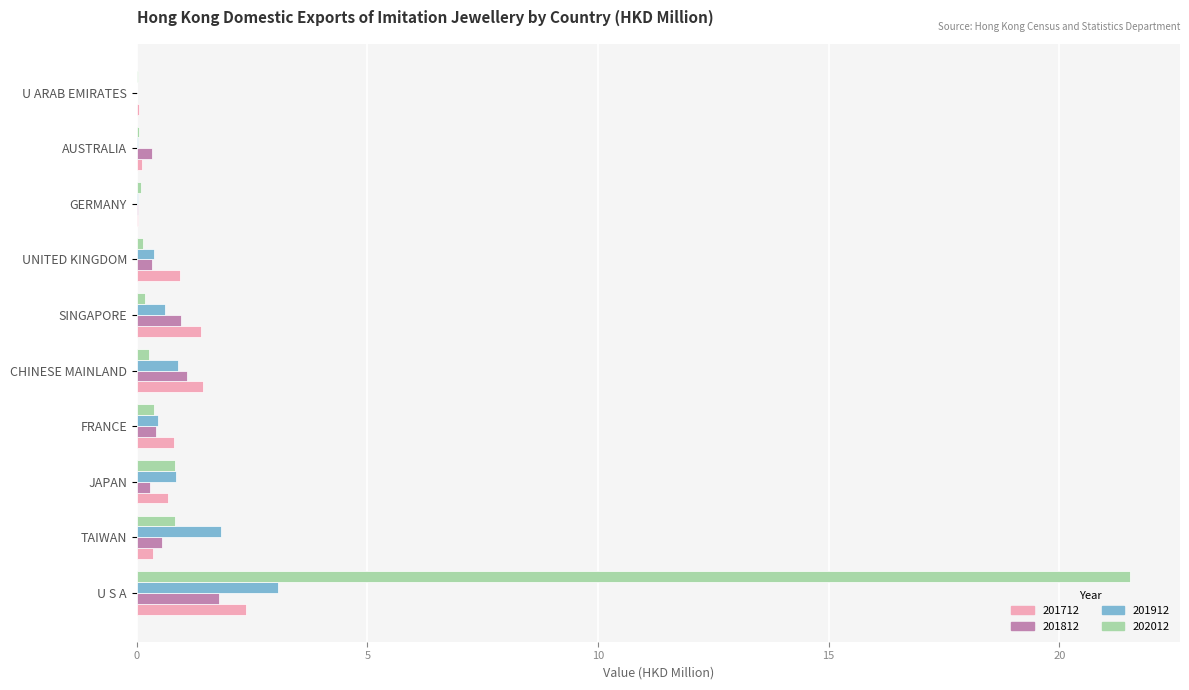

What is the highest value of the 201912 series?

3.1